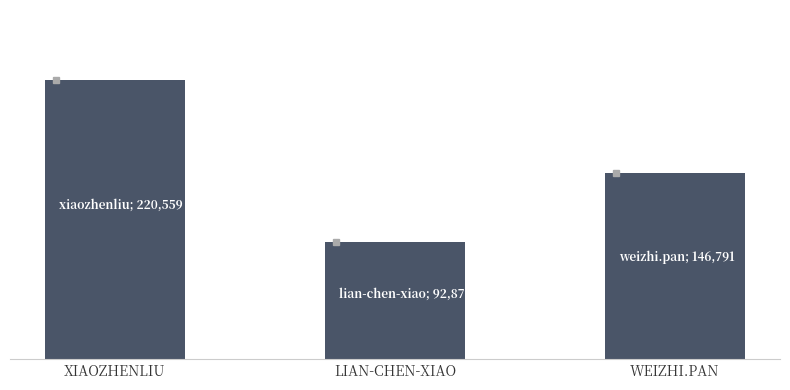

Rank the categories by value from highest to lowest.

XIAOZHENLIU, WEIZHI.PAN, LIAN-CHEN-XIAO